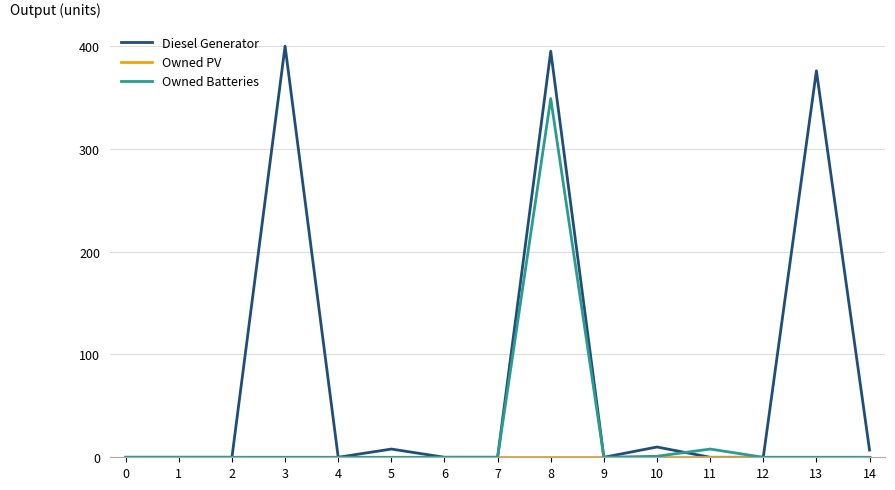

Is it true that Owned Batteries equals 0 at 0?

True